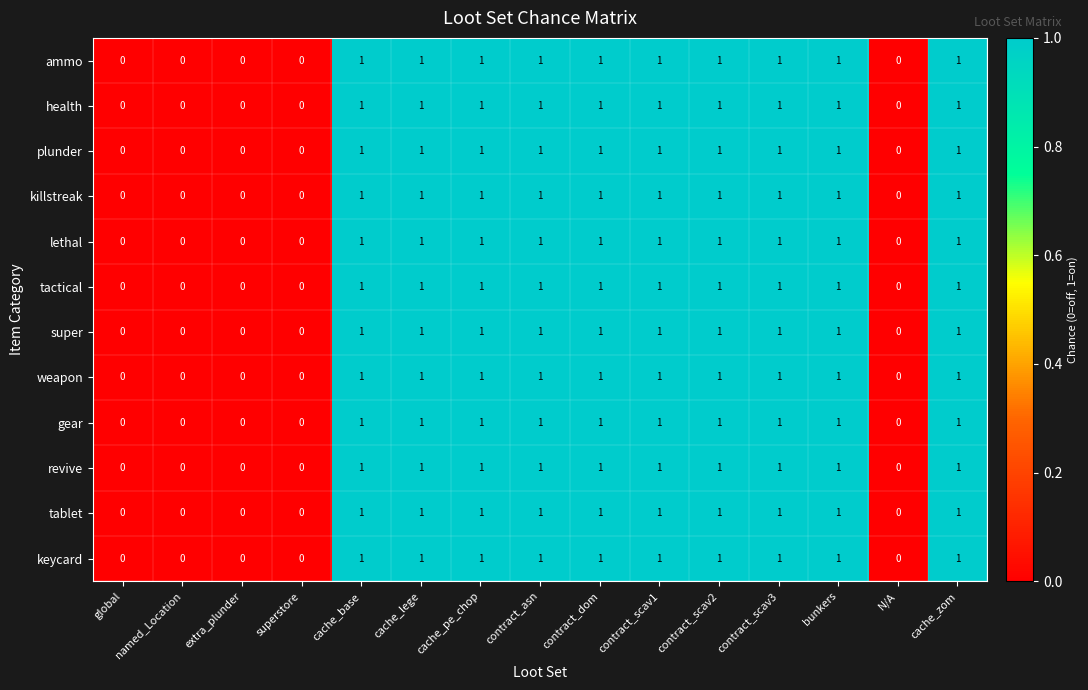

What is the sum of all tablet values?

10